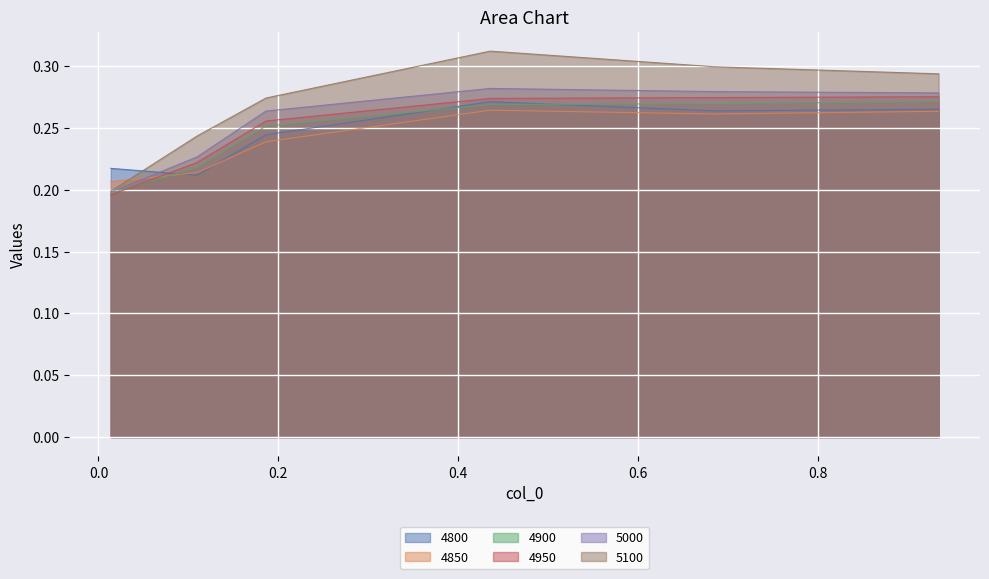

The 5100 series shows 0.3 at 0.684931506849315. True or false?

True